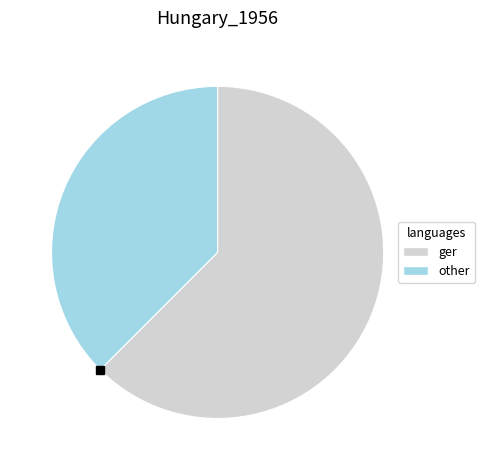

Does any single category account for the majority?

Yes